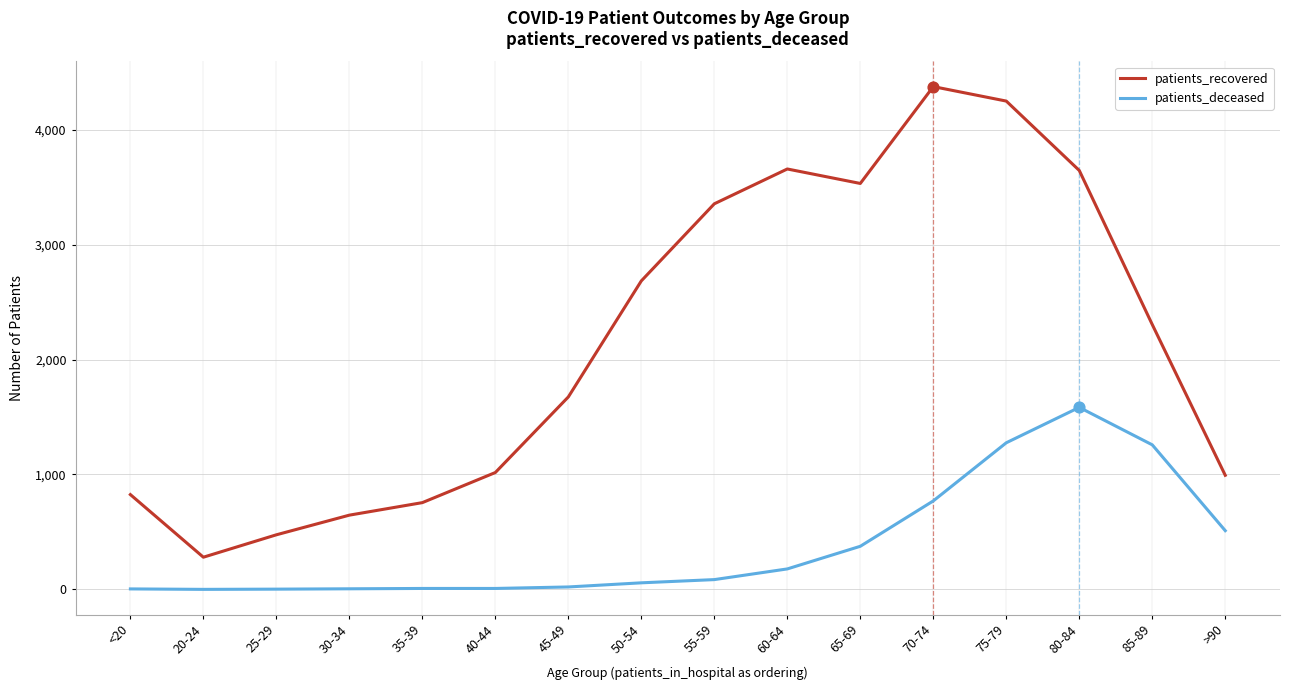

The value of patients_recovered at 65-69 is 4953. True or false?

False